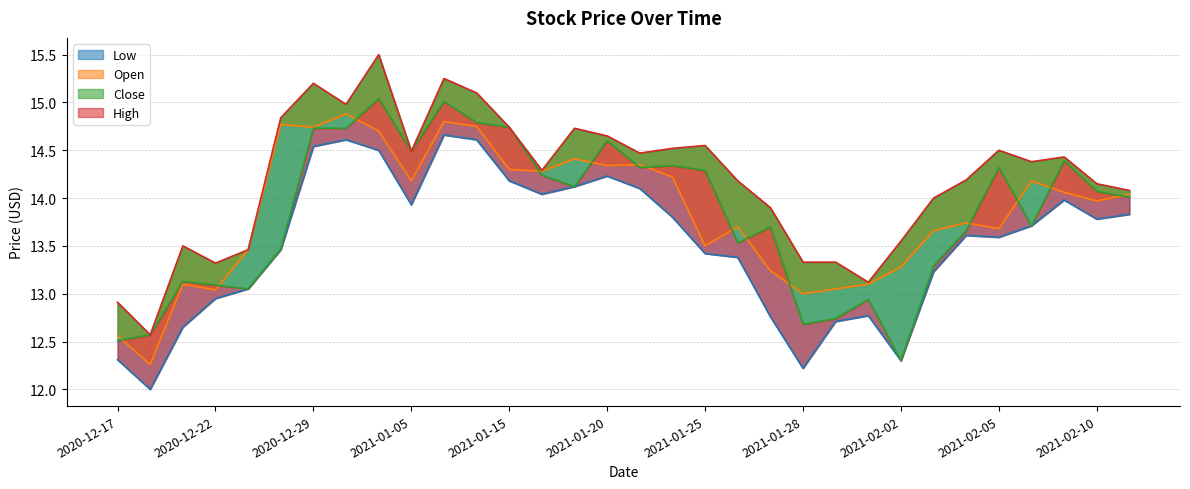

True or false: Close and High intersect in this chart.

False